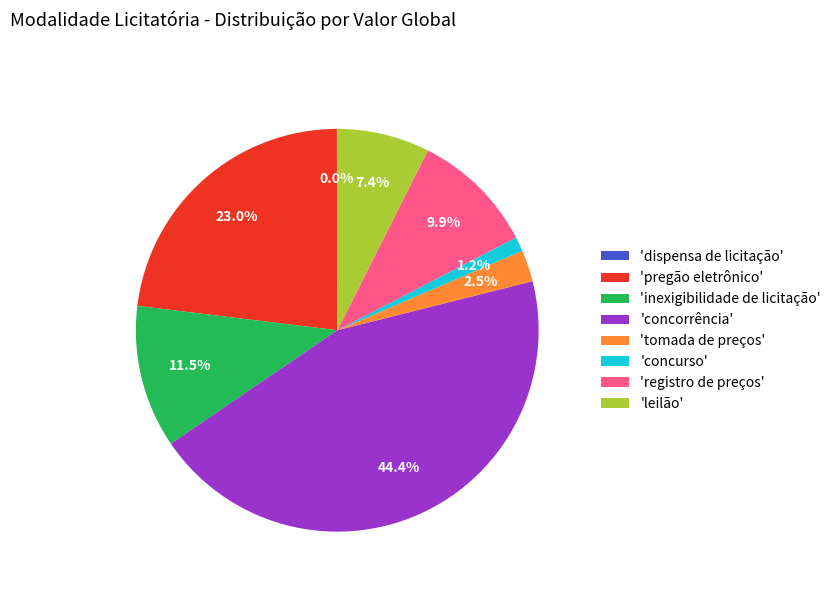

Does 'inexigibilidade de licitação' account for over 50% of the chart?

No